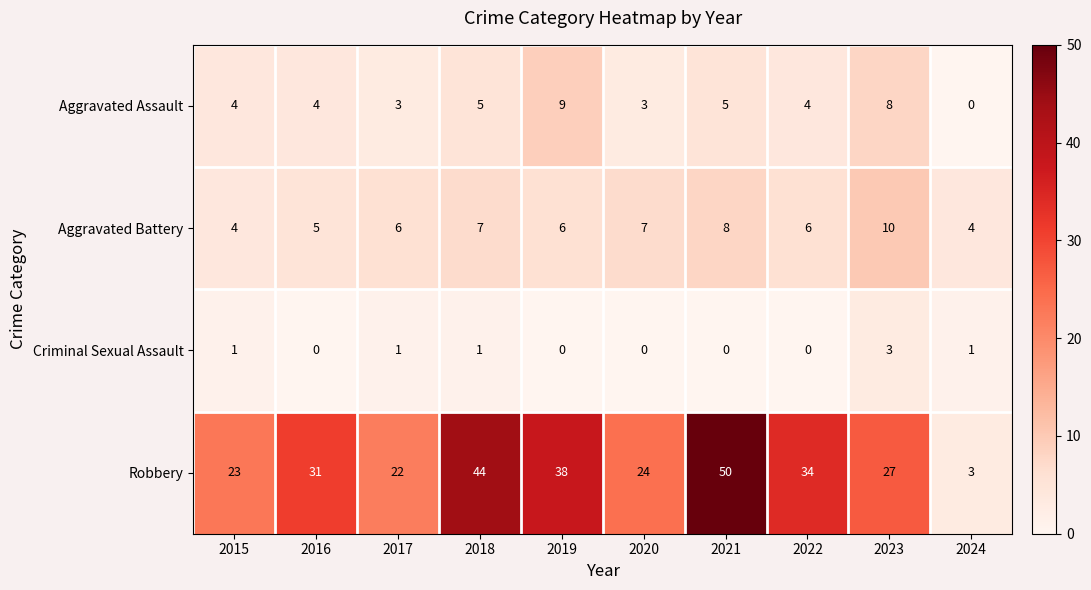

List the series in order of their peak value, highest first.

Robbery, Aggravated Battery, Aggravated Assault, Criminal Sexual Assault